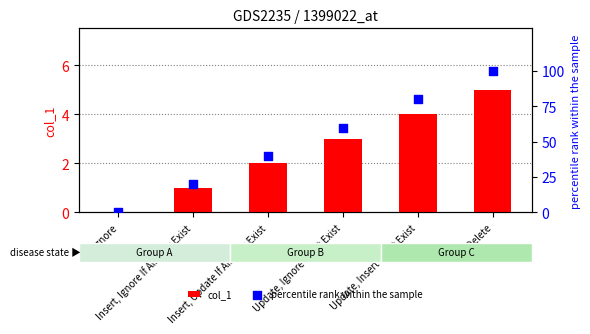

Which series has the largest total across all categories?

percentile rank within the sample